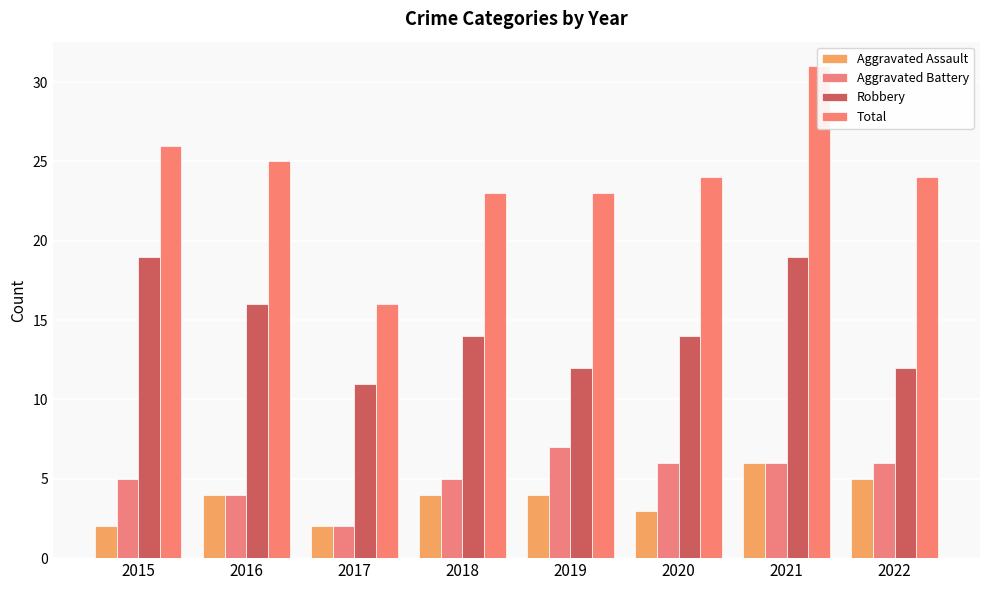

The value of Aggravated Battery at 2017 is 2. True or false?

True